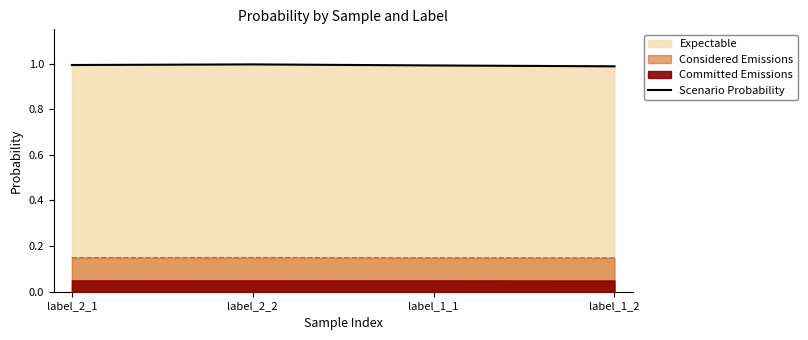

What is the average value?

1.0